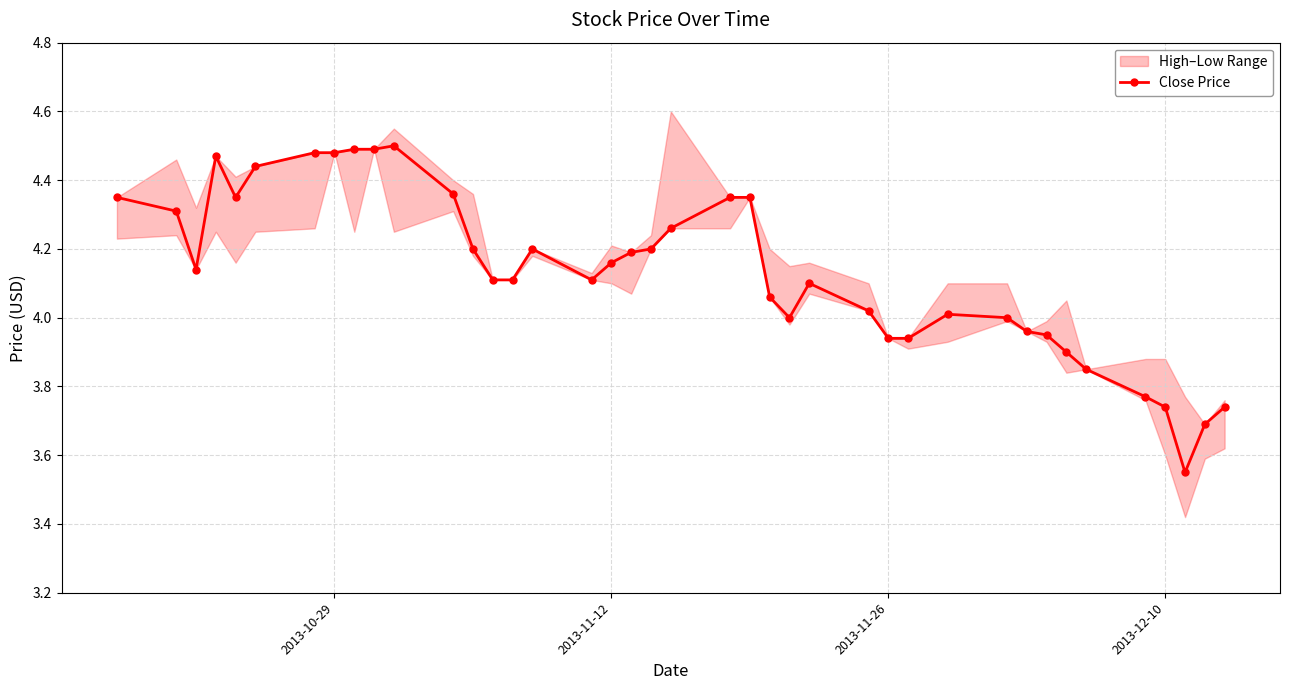

What is the value of the 28th point from the left?

3.9